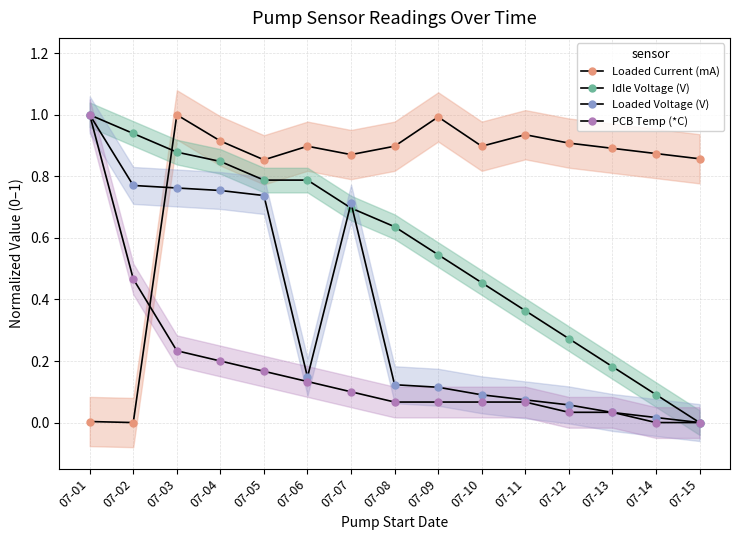

Does the chart have visible grid lines?

Yes